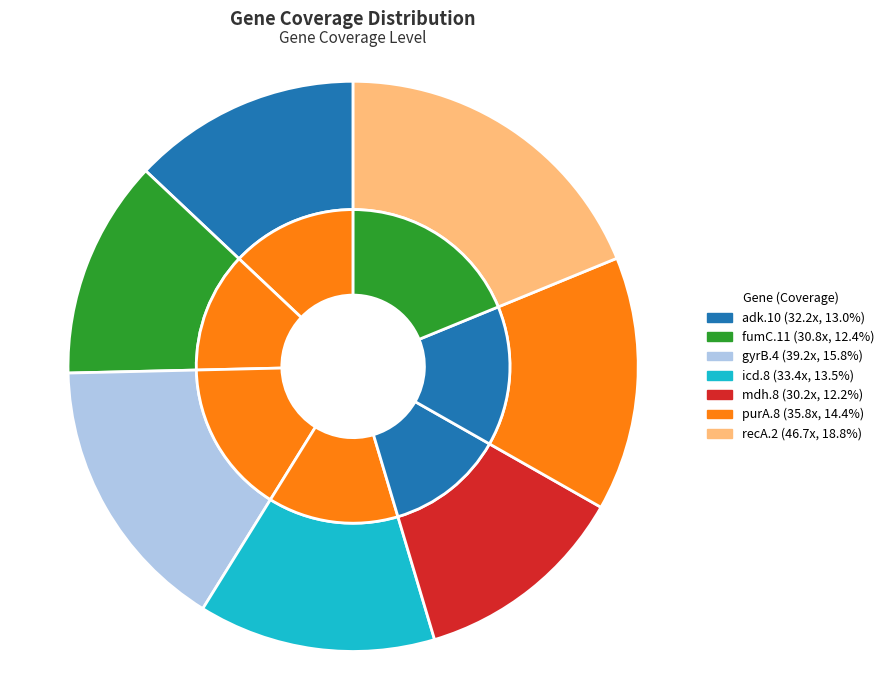

True or false: icd.8 accounts for 13% of the total.

True